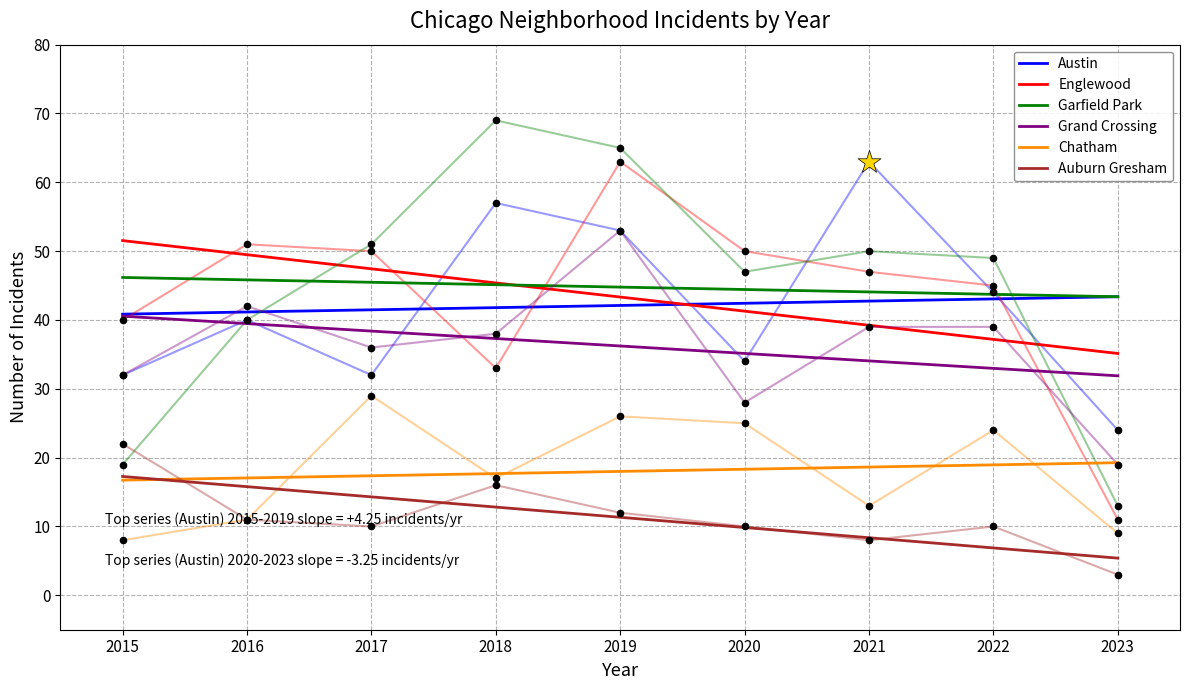

Which series contains the highest Y value?

Garfield Park